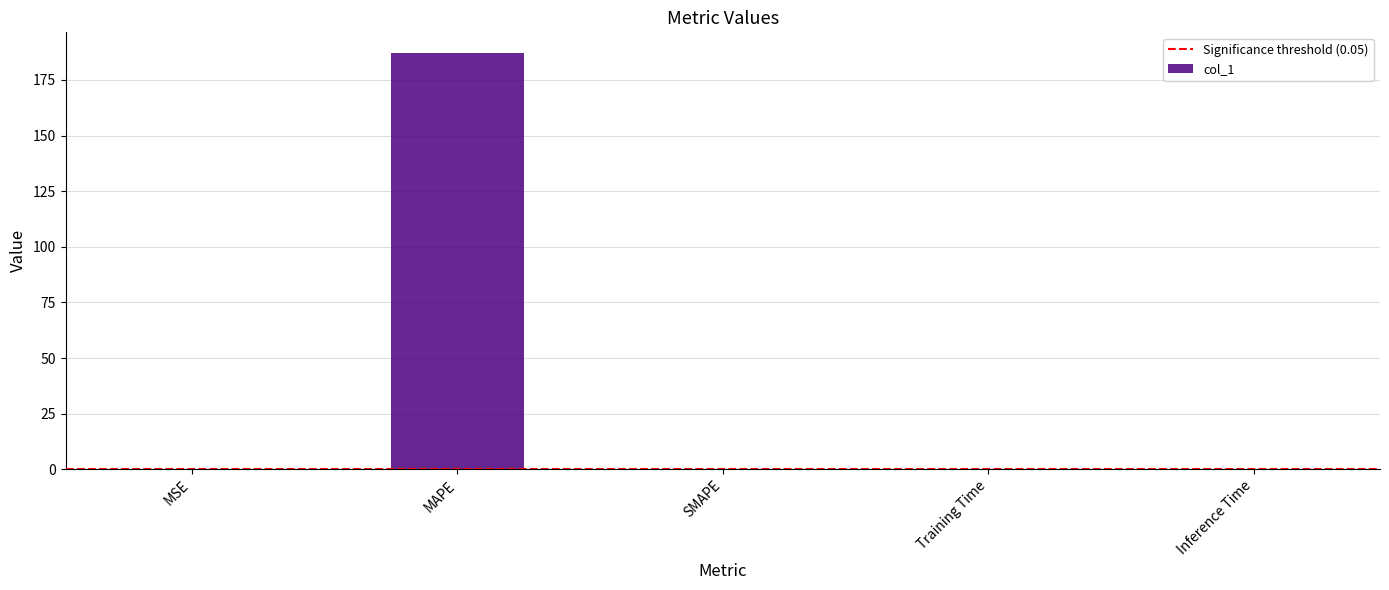

What is the change in value from MSE to MAPE?

+186.9